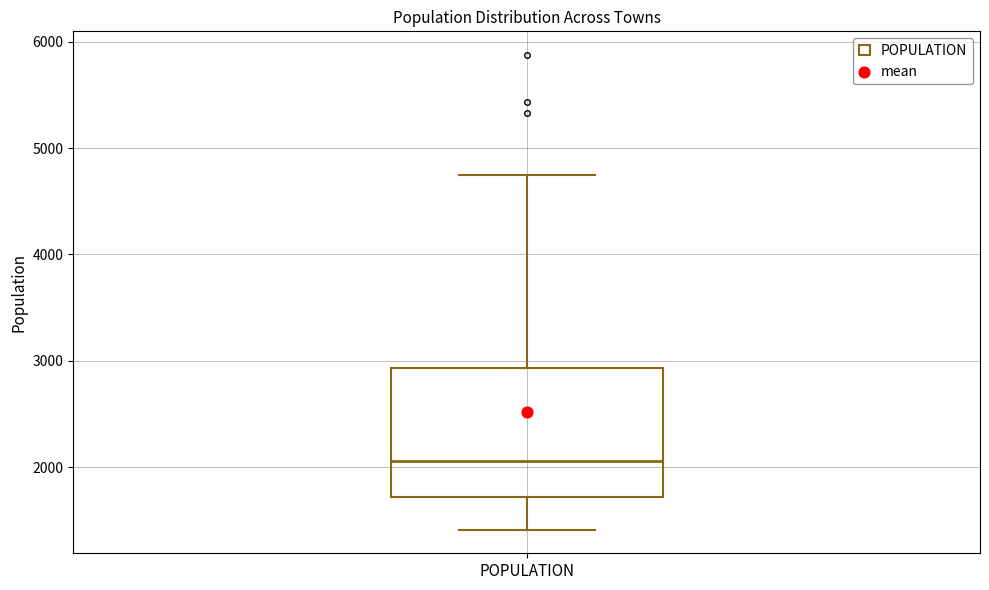

Read this box plot against the y-axis: the position of the median line, the range covered by the box, and the ends of both whiskers. The values are not printed on the chart, so give them approximately, as read against the axis.

median 2100, box 1700 to 2900, whiskers 1400 to 4700